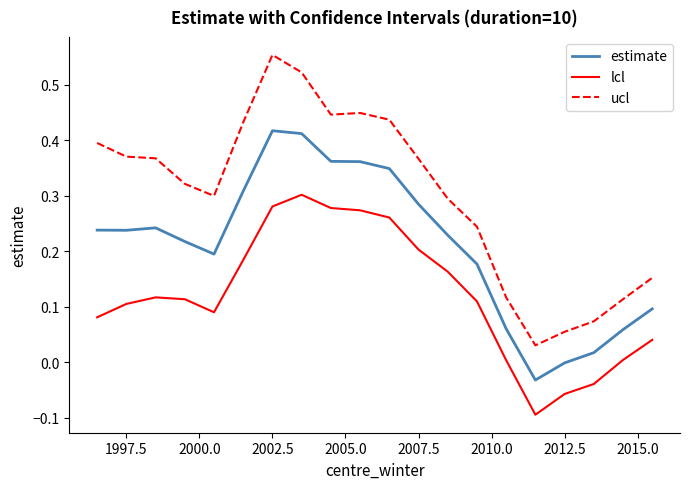

Which series has the largest total across all categories?

ucl